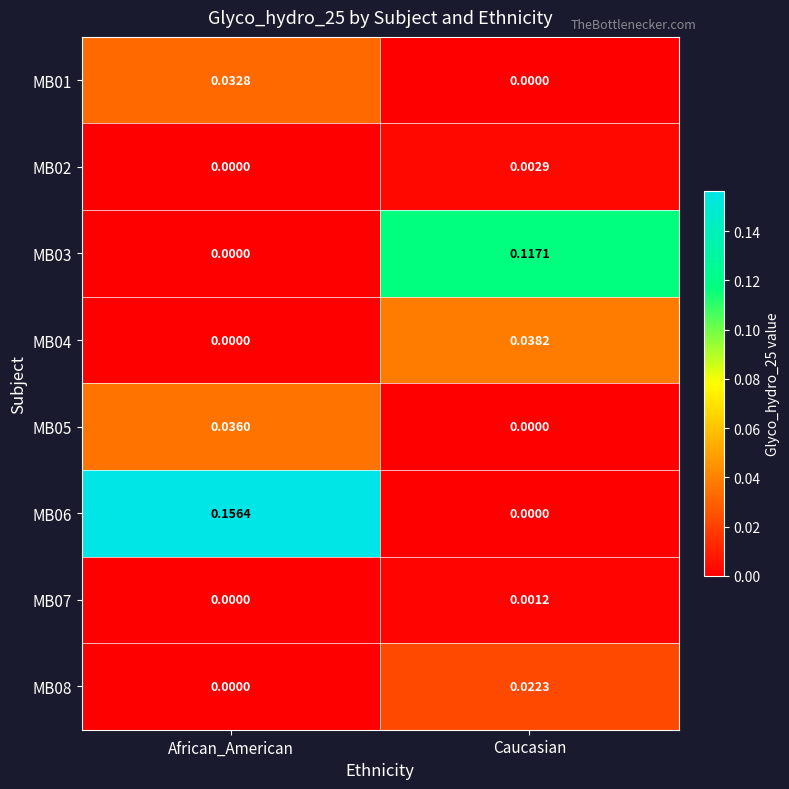

Which series changed the most between African_American and Caucasian?

MB06